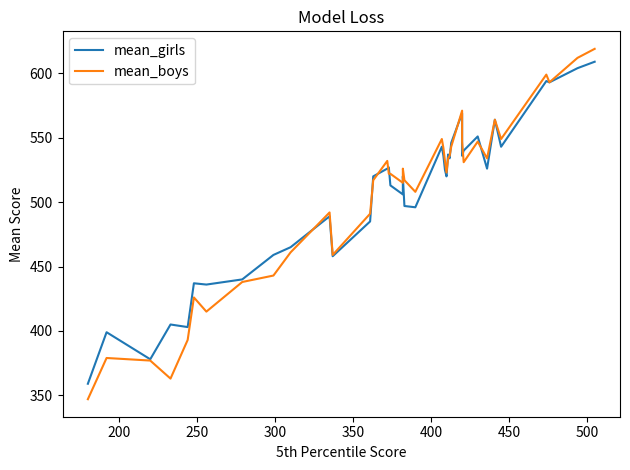

How many data points in mean_girls are less than 525?

20